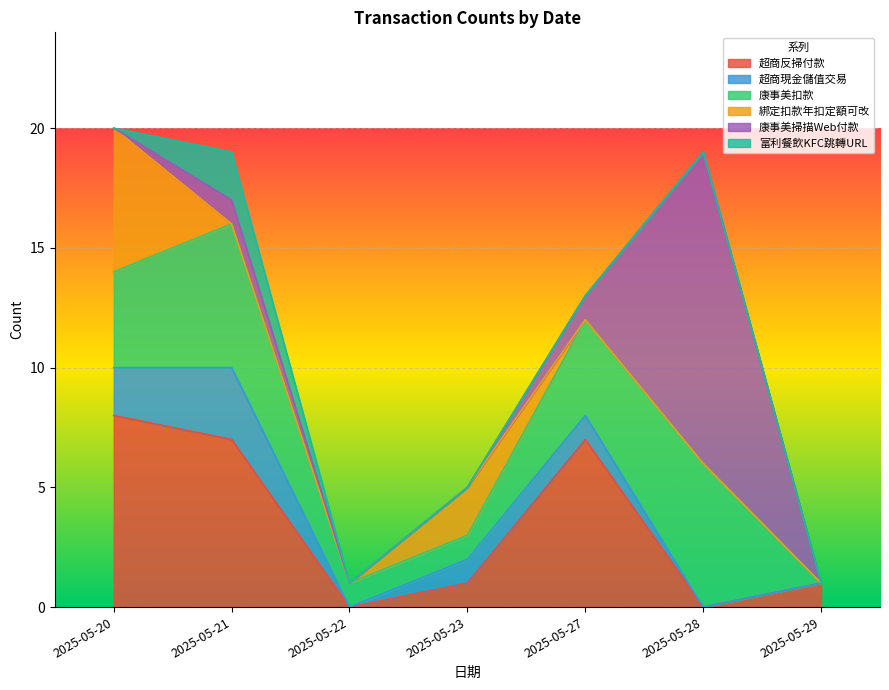

Where does the 超商反掃付款 series first go above 1?

2025-05-20